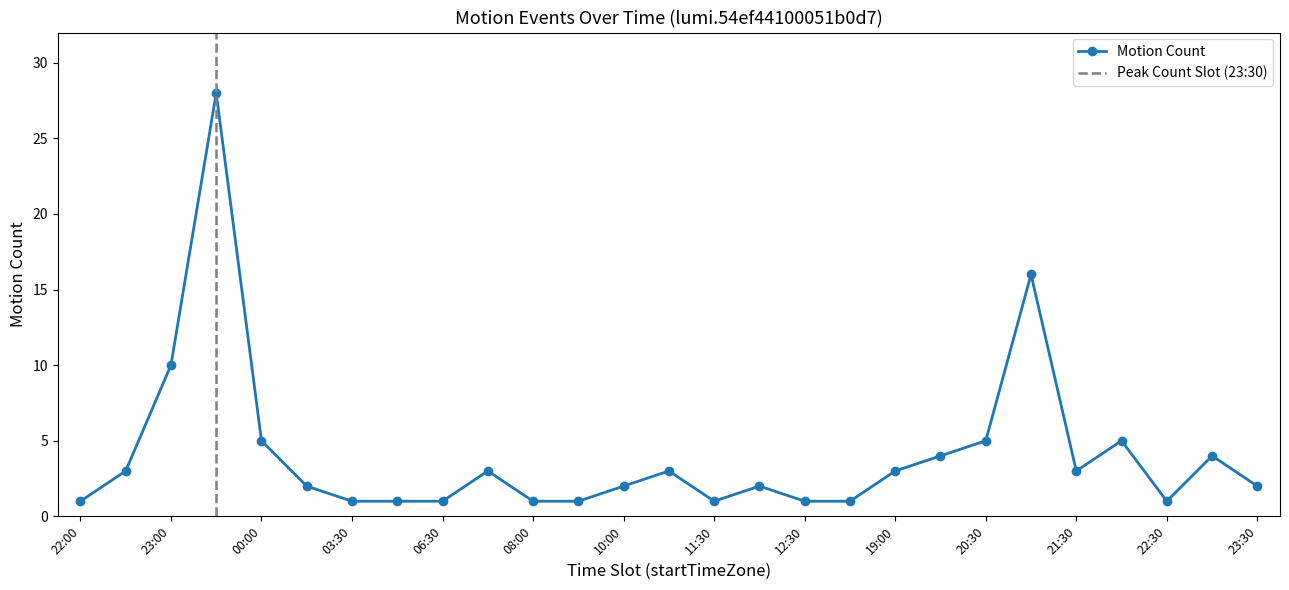

Between 20:00 and 00:00, which is larger?

00:00